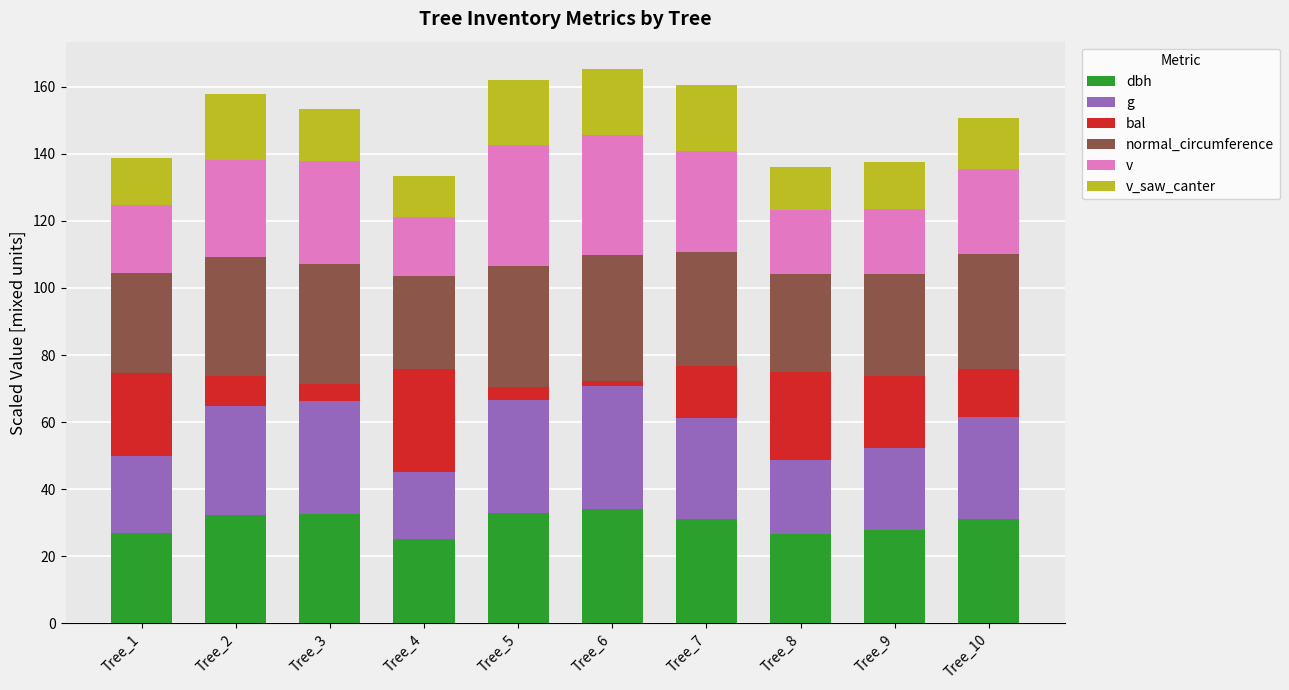

The dbh series shows 7.0 at Tree_10. True or false?

False